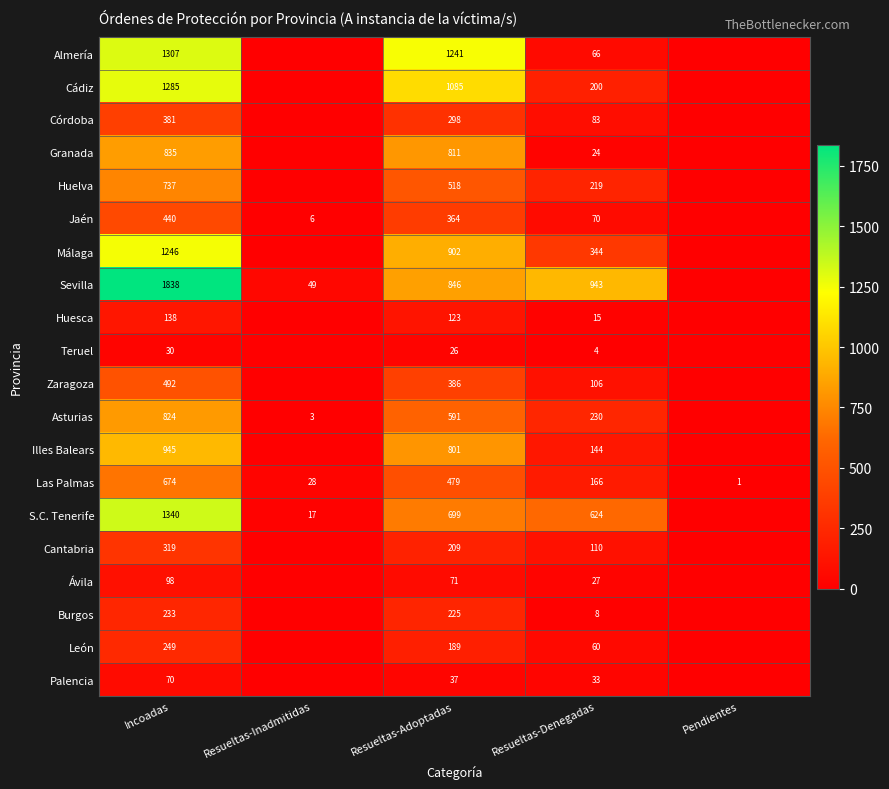

Where does the Las Palmas series first go above 166?

Incoadas